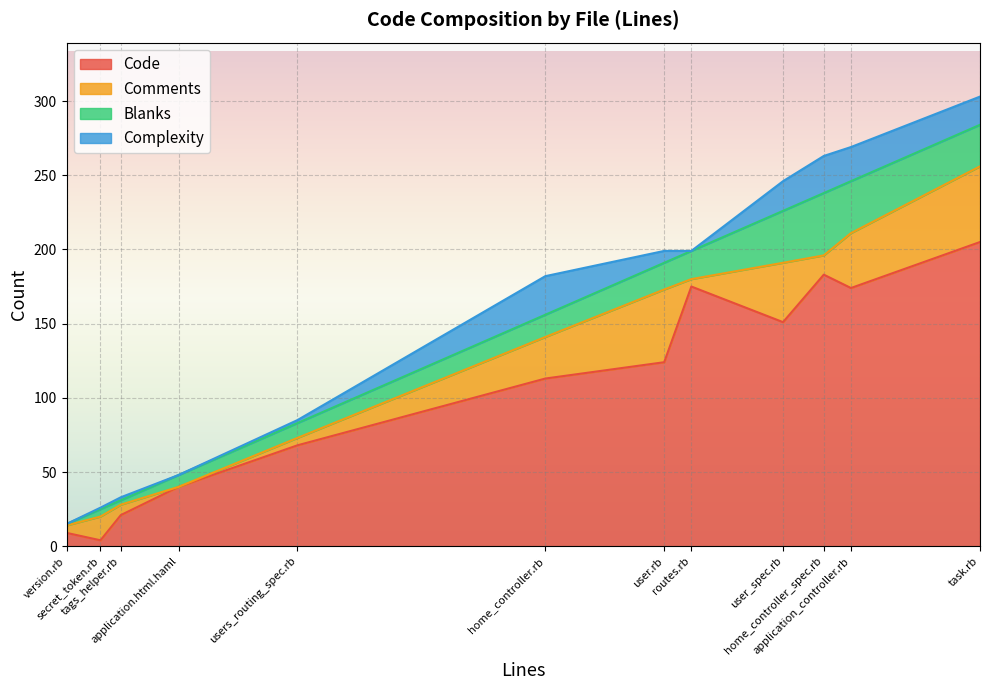

What is the highest value of the Code series?

205